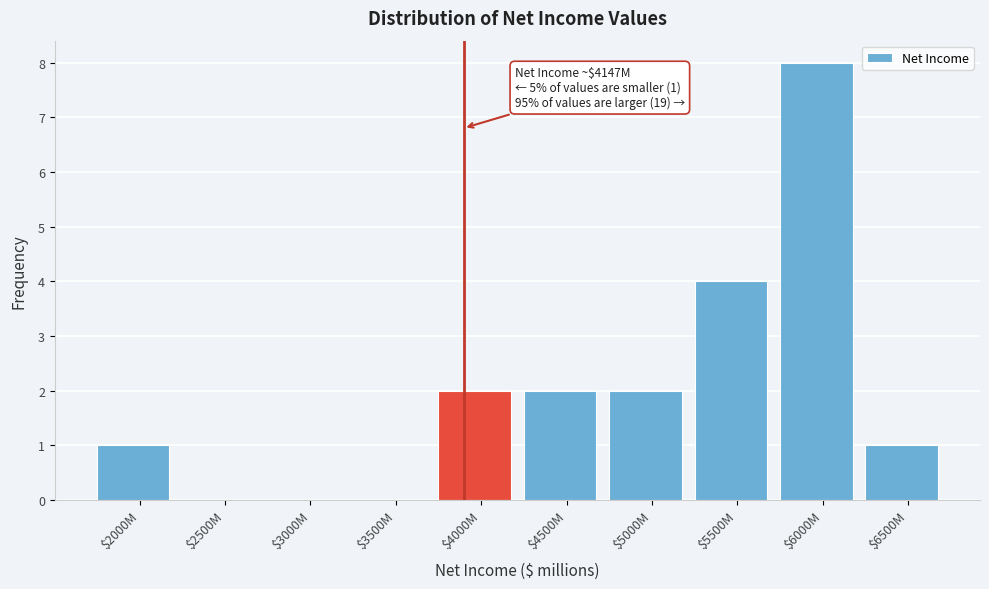

What is the maximum value shown in the chart?

8